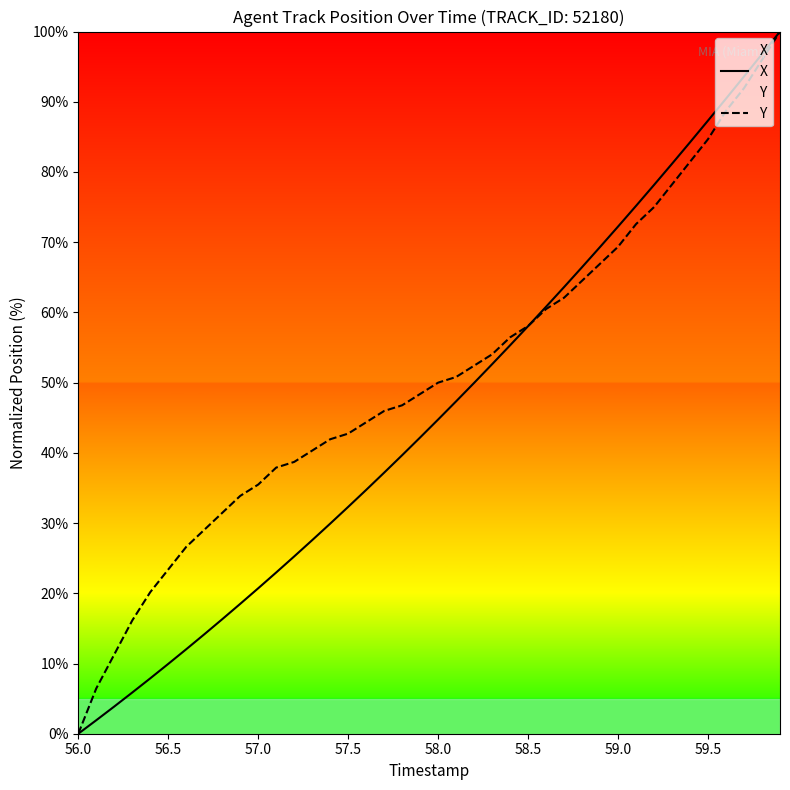

What is the difference between the maximum and minimum values in the Y series?

100.0